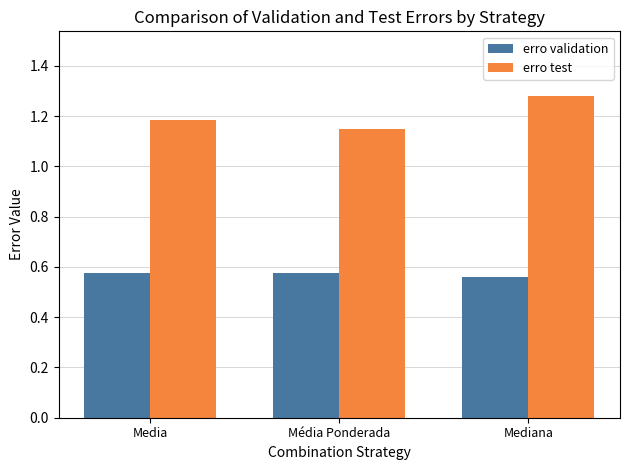

Which series has the largest total across all categories?

erro test